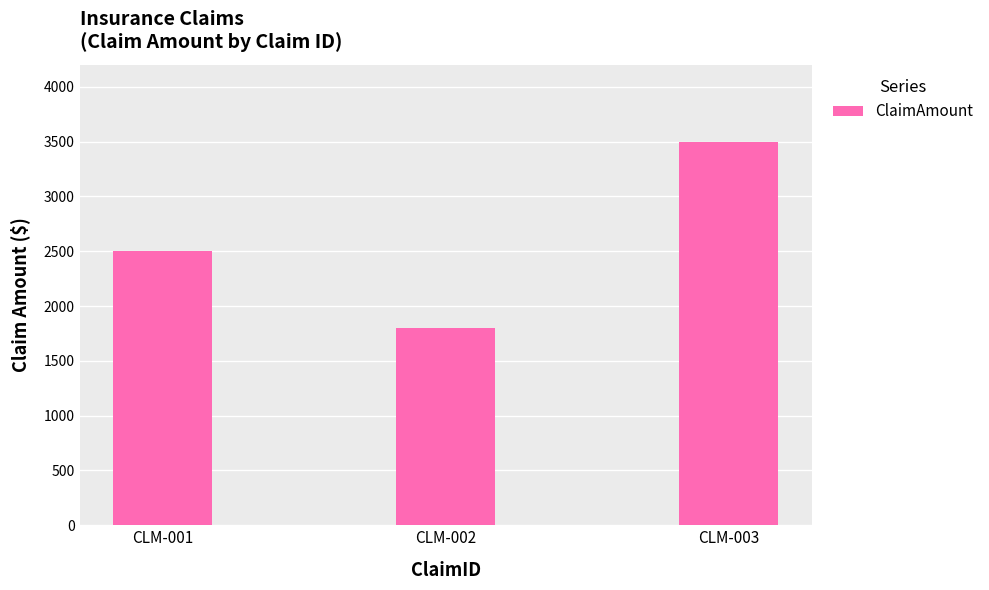

What is the ratio of the value at CLM-003 to the value at CLM-002?

1.9